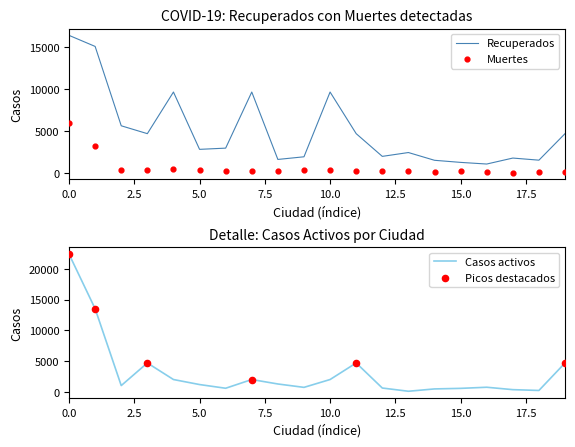

What is the highest value of the Recuperados series?

16397